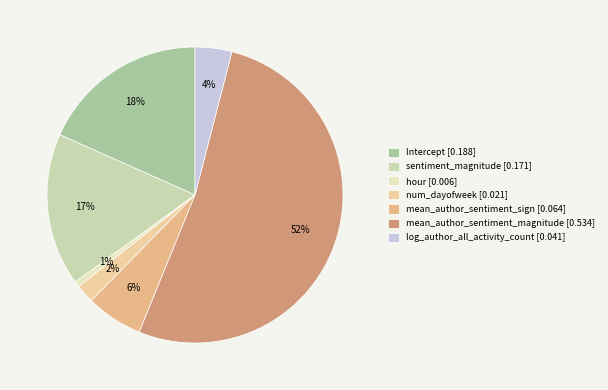

To the nearest percent, what is the combined percentage of log_author_all_activity_count and sentiment_magnitude?

21%